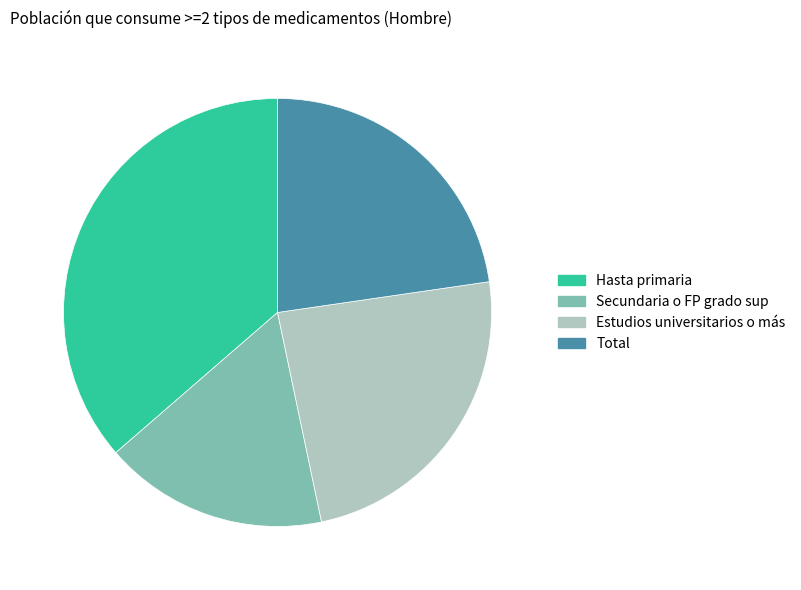

Do Hasta primaria and Total together represent more than half of the pie?

Yes